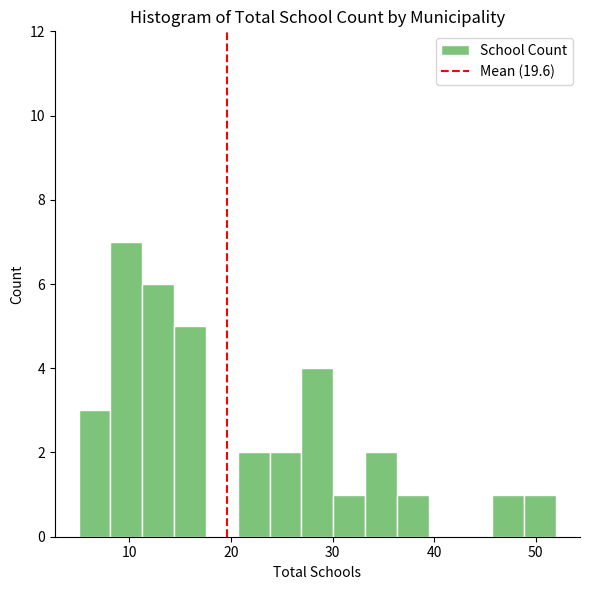

Read against the x-axis, roughly where is the centre of the tallest bar?

10